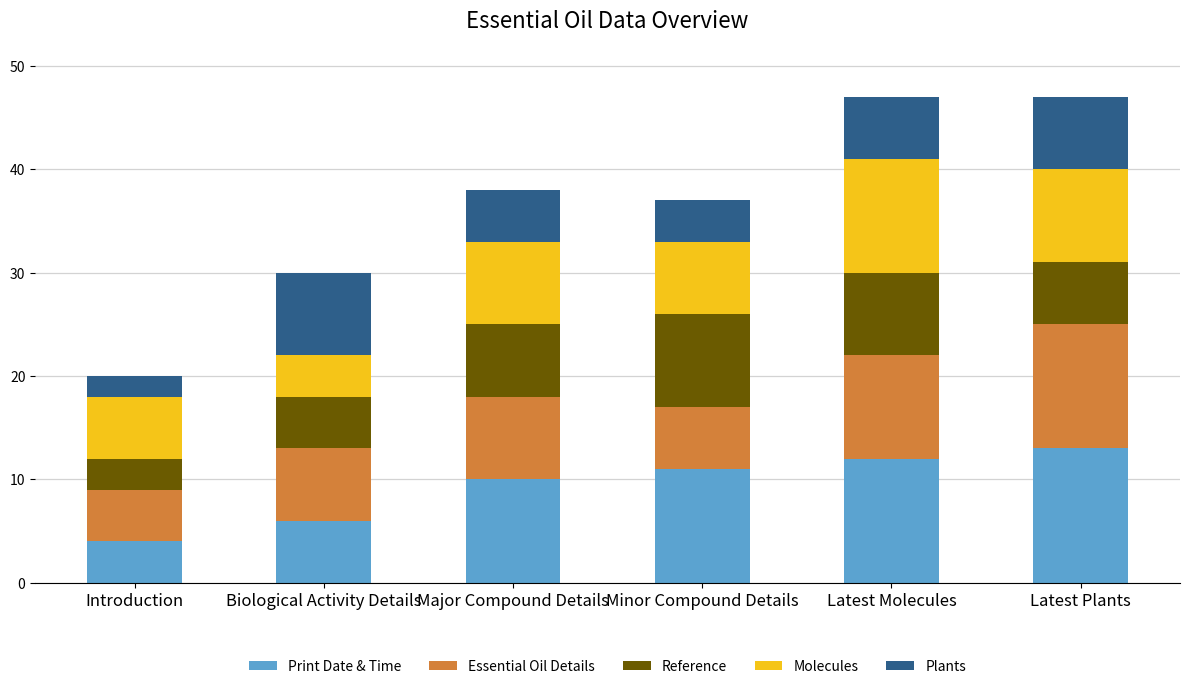

Which category has the lowest value in the Print Date & Time series?

Introduction